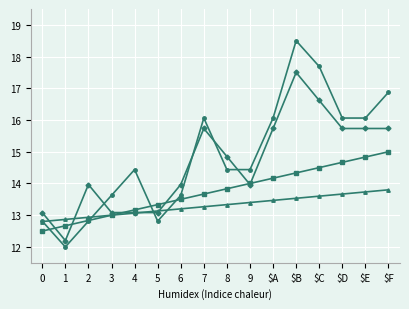

What is the label of the 9th point from the right?

7